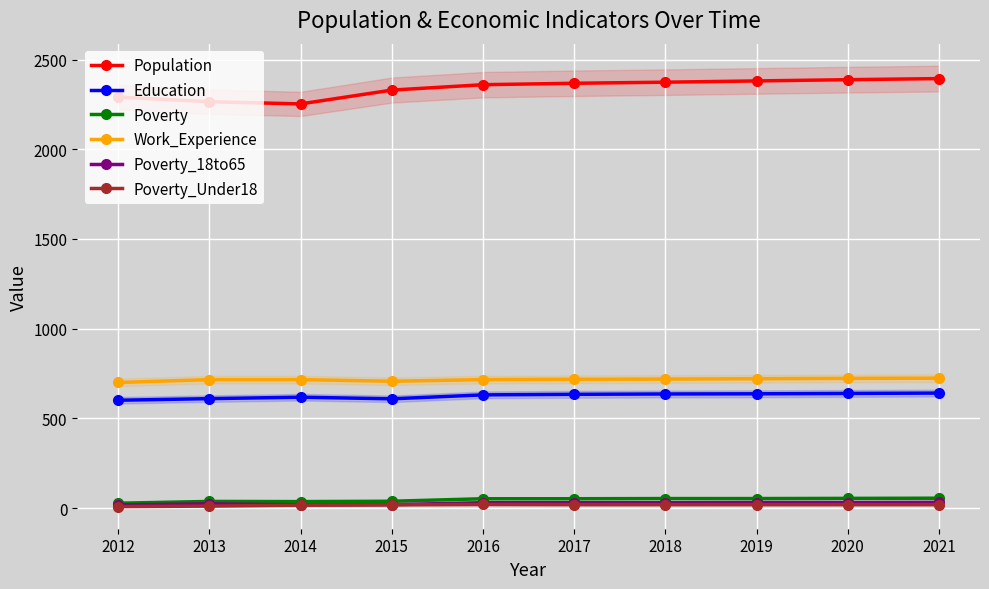

True or false: Poverty_Under18 has a value of 28 at 2018.

False